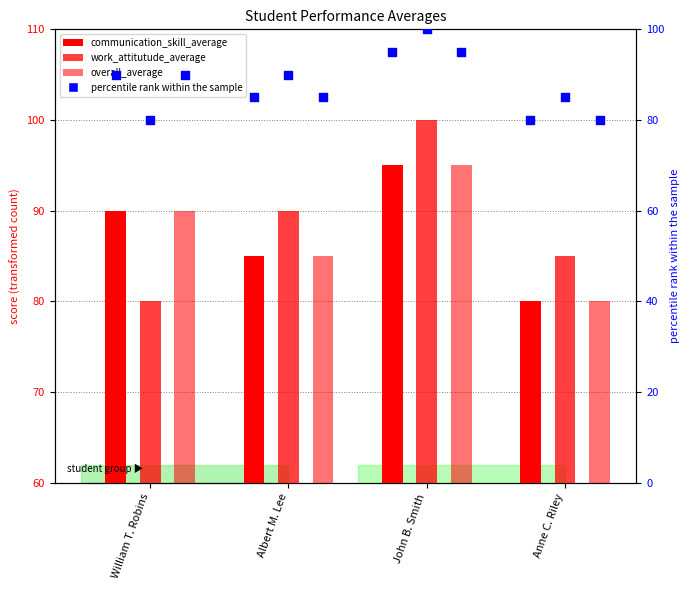

Is the value of work_attitutude_average at Albert M. Lee greater than the value of overall_average at William T. Robins?

No